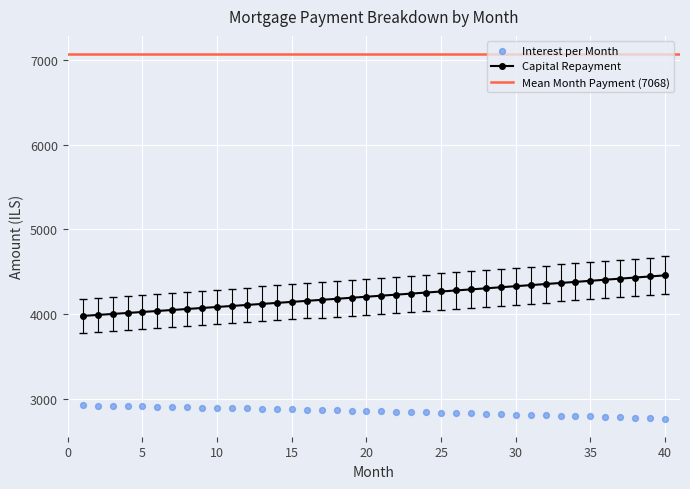

What are all the series names shown in the legend?

interest, capital, month_payment